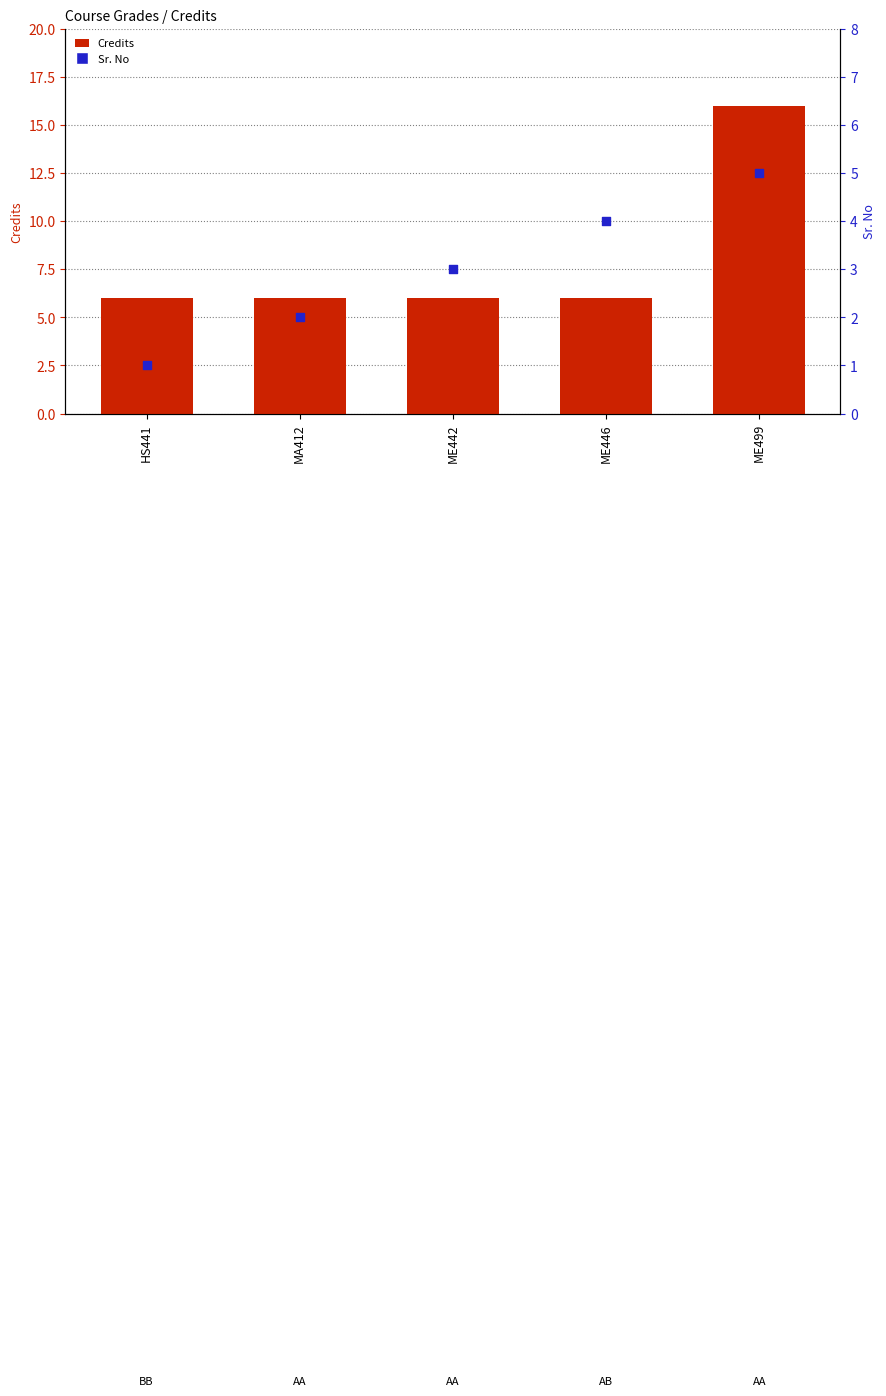

Which series has the widest spread of Y values?

Credits